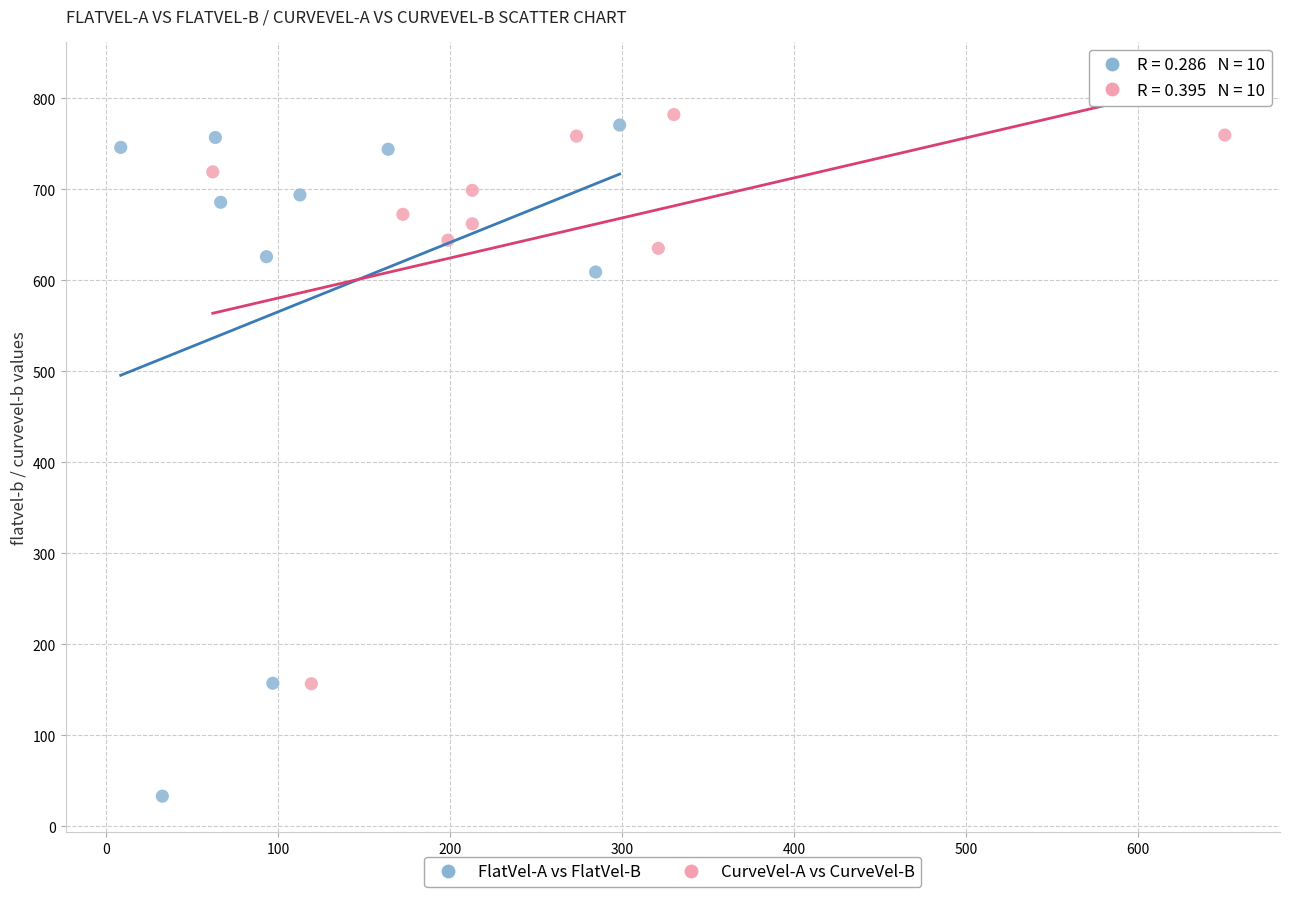

What are all the series names shown in the legend?

FlatVel-A vs FlatVel-B, CurveVel-A vs CurveVel-B